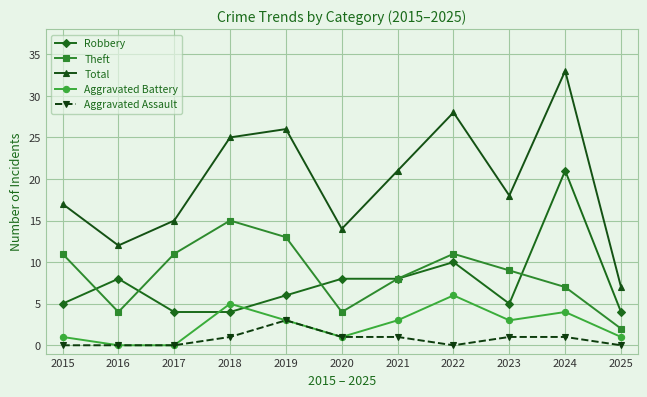

At 2018, list the series in order from smallest to largest.

Aggravated Assault, Robbery, Aggravated Battery, Theft, Total